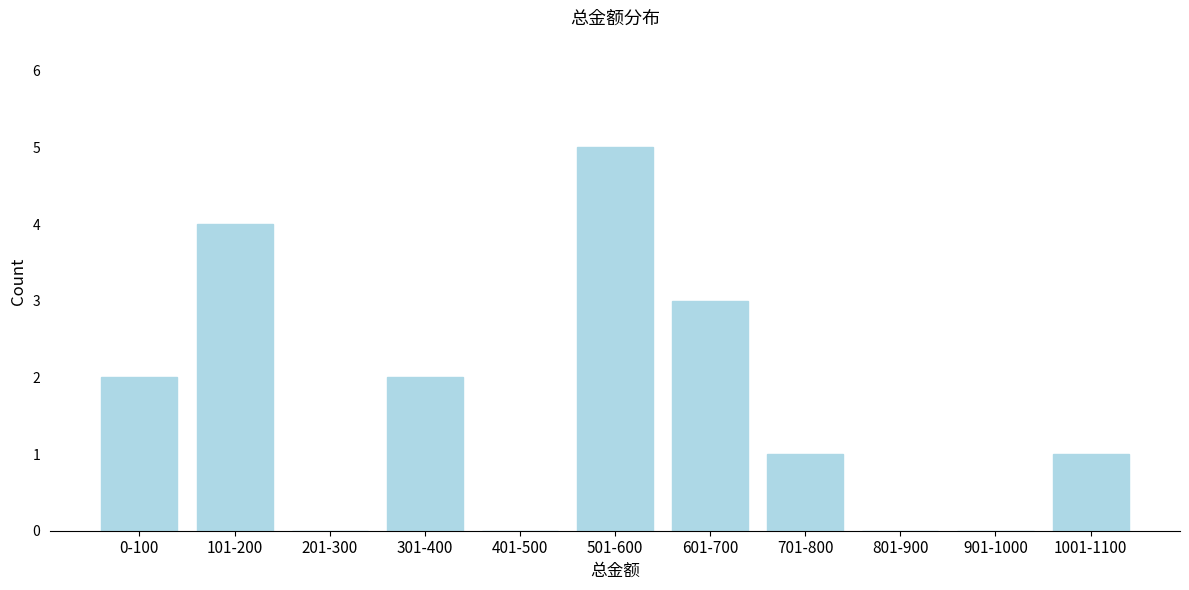

Reading left to right, extract all data points from this chart.

0-100=2	101-200=4	201-300=0	301-400=2	401-500=0	501-600=5	601-700=3	701-800=1	801-900=0	901-1000=0	1001-1100=1